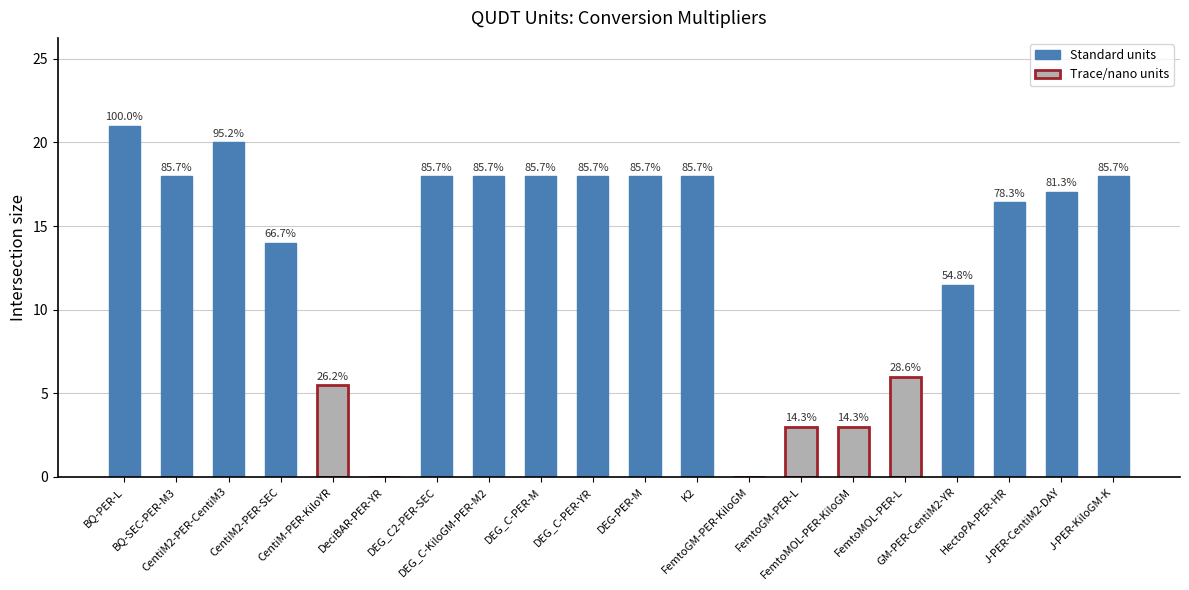

List the labels in order of value, largest first.

BQ-PER-L, CentiM2-PER-CentiM3, BQ-SEC-PER-M3, DEG_C2-PER-SEC, DEG_C-KiloGM-PER-M2, DEG_C-PER-M, DEG_C-PER-YR, DEG-PER-M, K2, J-PER-KiloGM-K, J-PER-CentiM2-DAY, HectoPA-PER-HR, CentiM2-PER-SEC, GM-PER-CentiM2-YR, FemtoMOL-PER-L, CentiM-PER-KiloYR, FemtoGM-PER-L, FemtoMOL-PER-KiloGM, DeciBAR-PER-YR, FemtoGM-PER-KiloGM